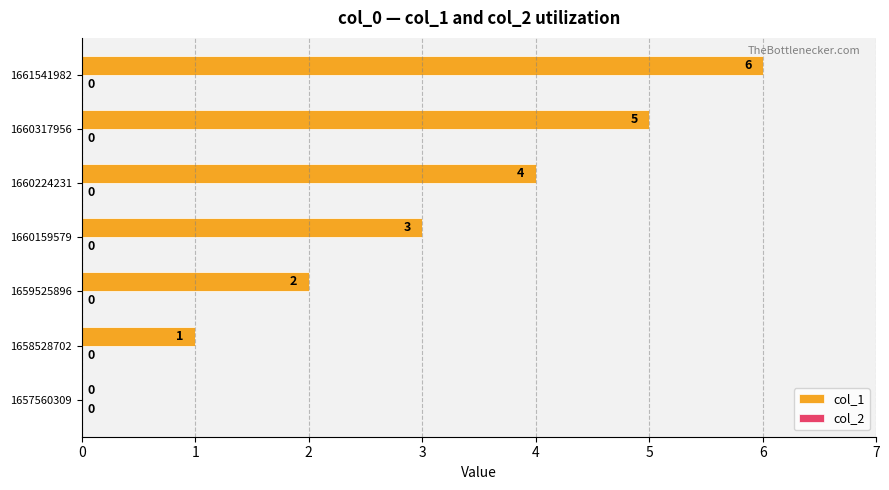

At which label is the value closest to 3?

1660159579